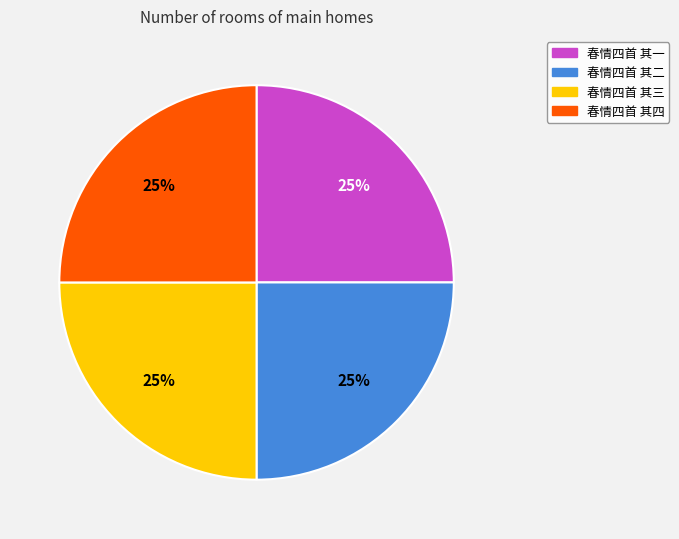

Count the number of slices in the pie.

4